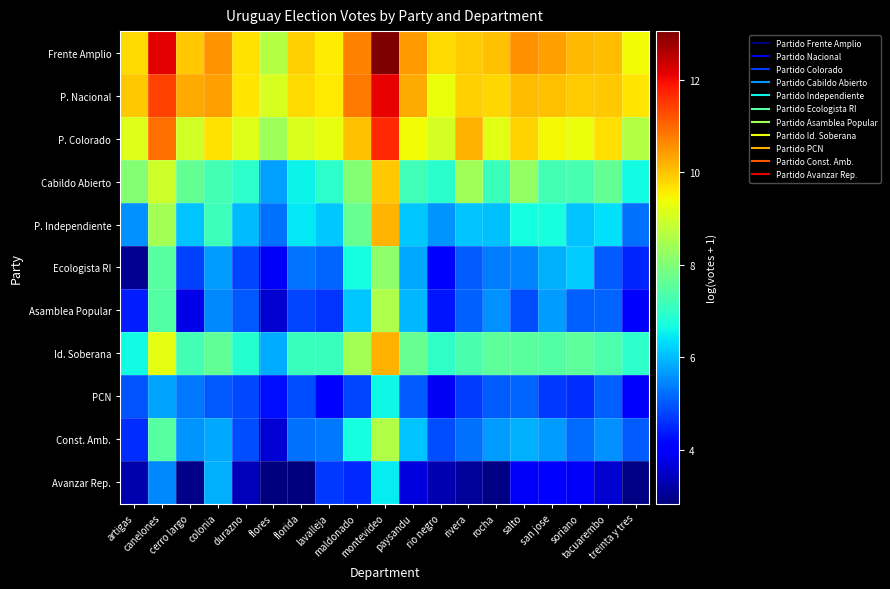

How many data points does each series have?

19